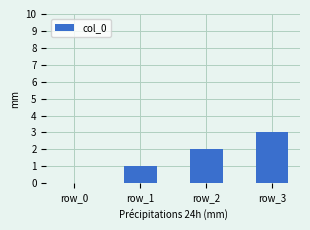

Reading left to right, list all the values displayed in this chart.

0	1	2	3